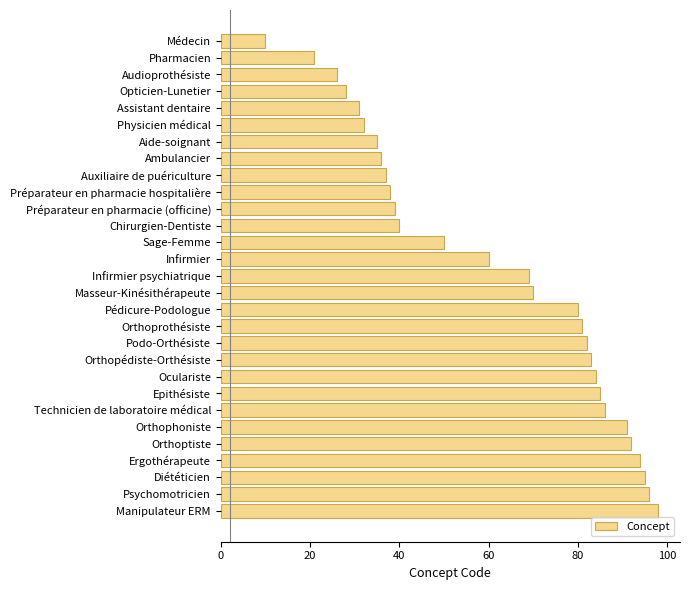

Which has a higher value, Orthoprothésiste or Préparateur en pharmacie hospitalière?

Orthoprothésiste